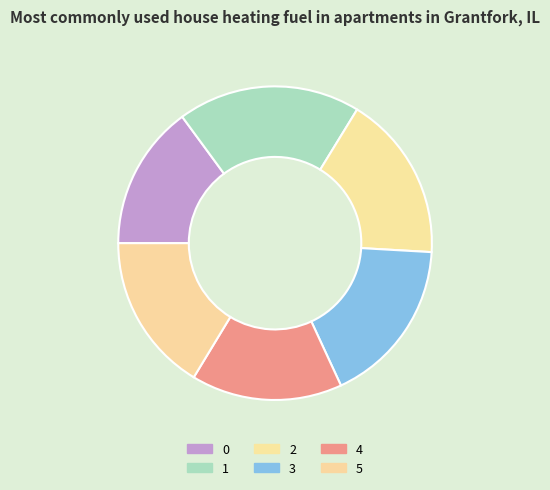

Is the sum of 1 and 2 greater than half?

No